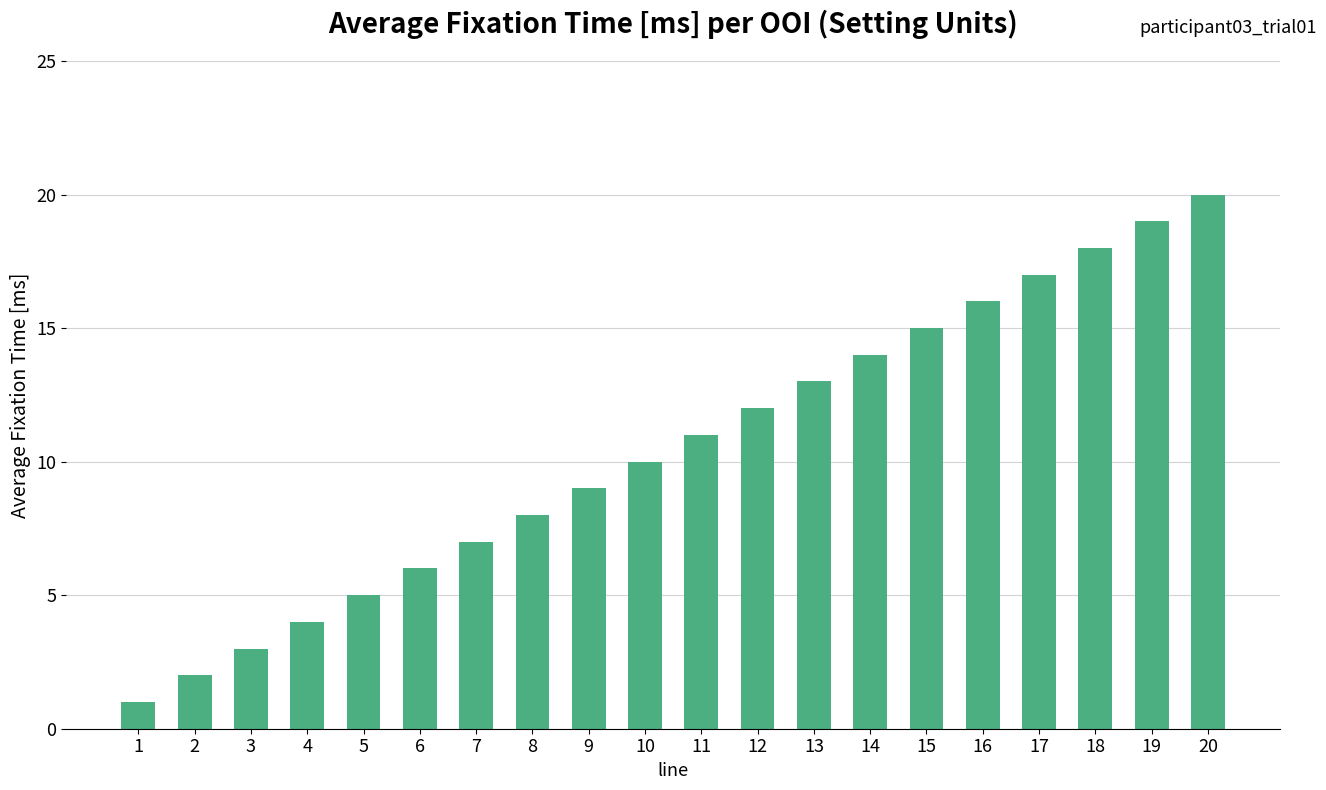

List the labels in order of value, largest first.

20, 19, 18, 17, 16, 15, 14, 13, 12, 11, 10, 9, 8, 7, 6, 5, 4, 3, 2, 1